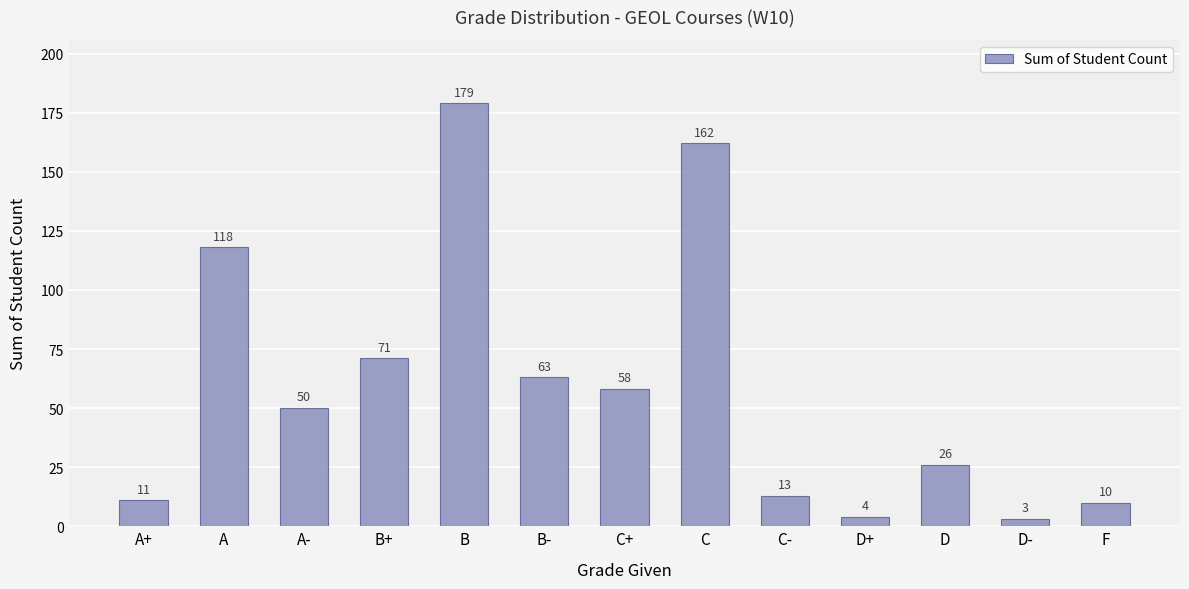

What is the change in value from A+ to D?

+15